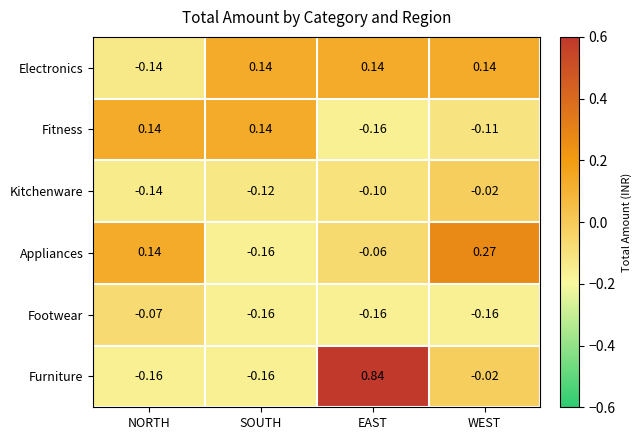

At which category is the sum across all series the highest?

EAST